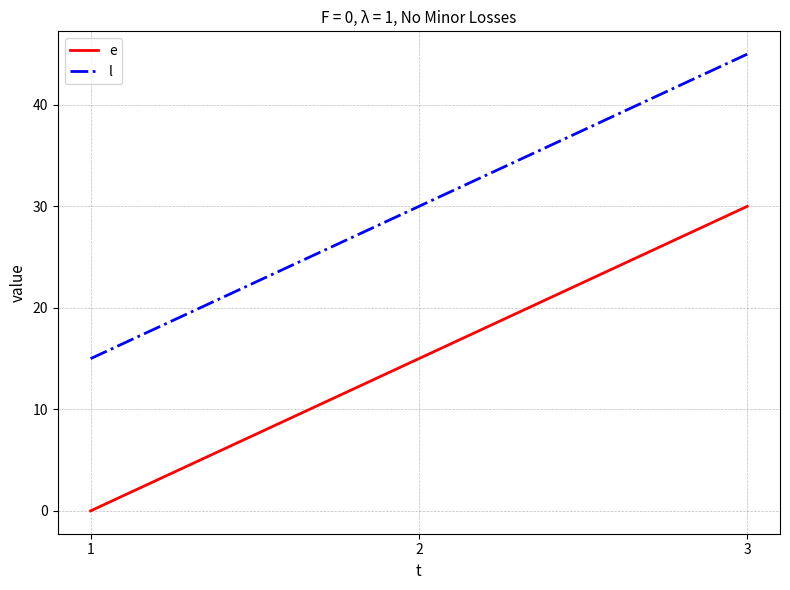

What are all the series names shown in the legend?

e, l